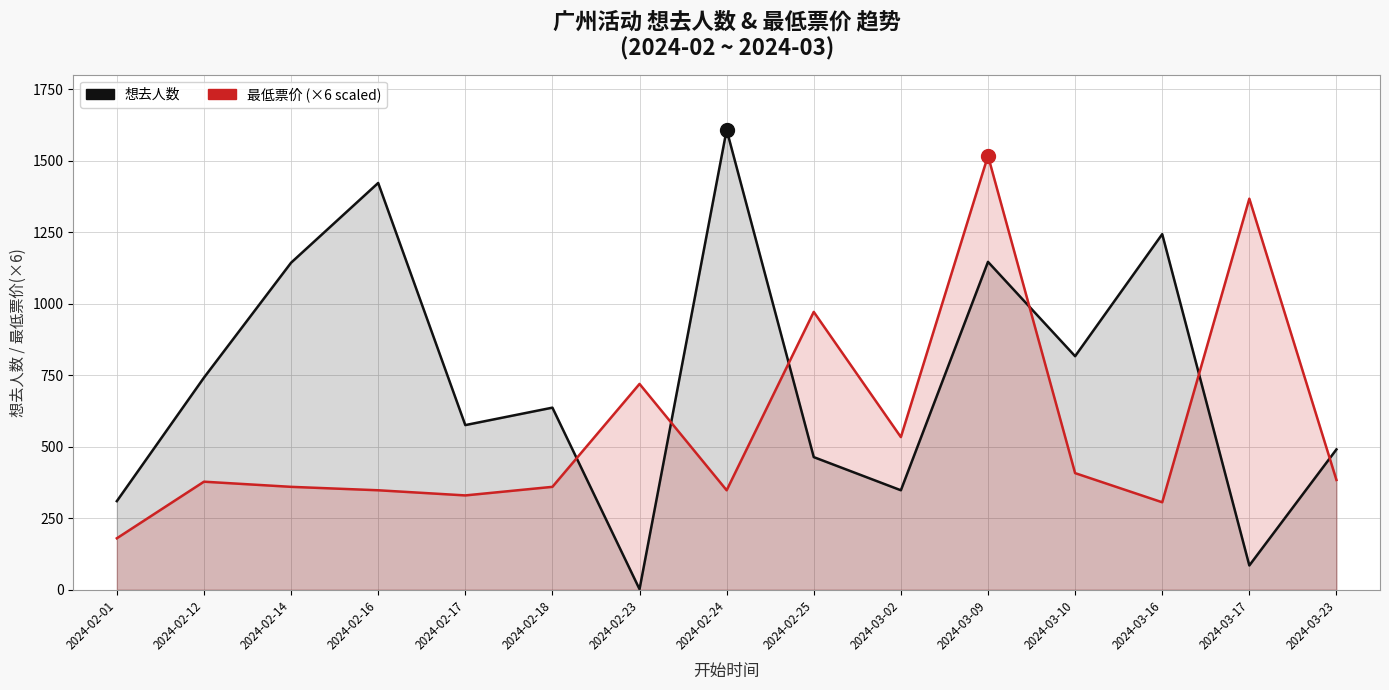

At how many categories does at least one series exceed 778?

8